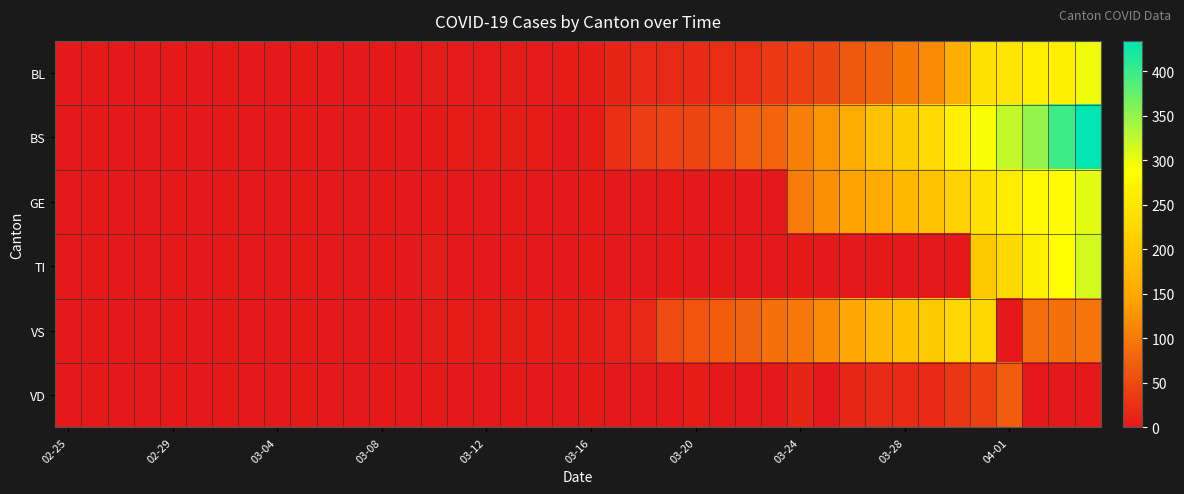

List the series in order of their peak value, lowest first.

VD, VS, BL, GE, TI, BS